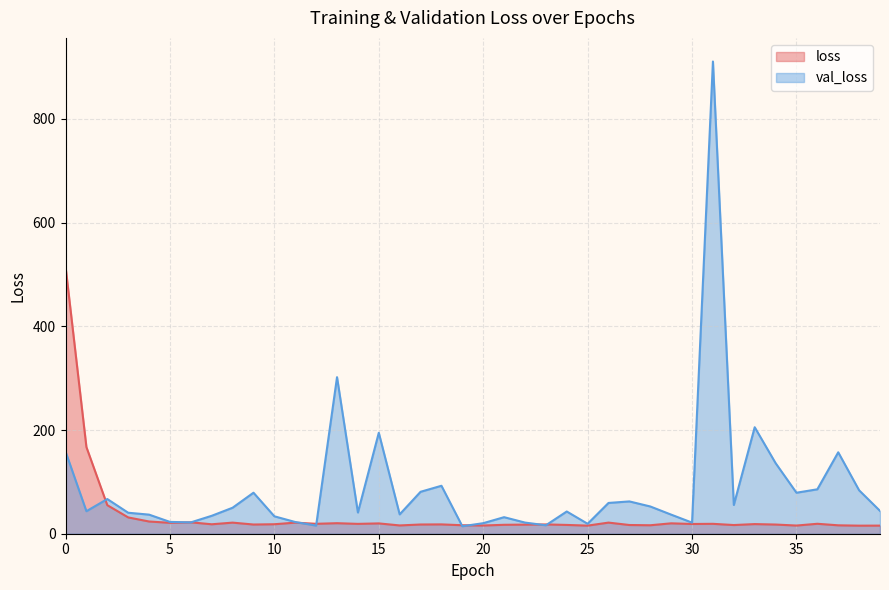

The loss series shows 31.8 at 5. True or false?

False